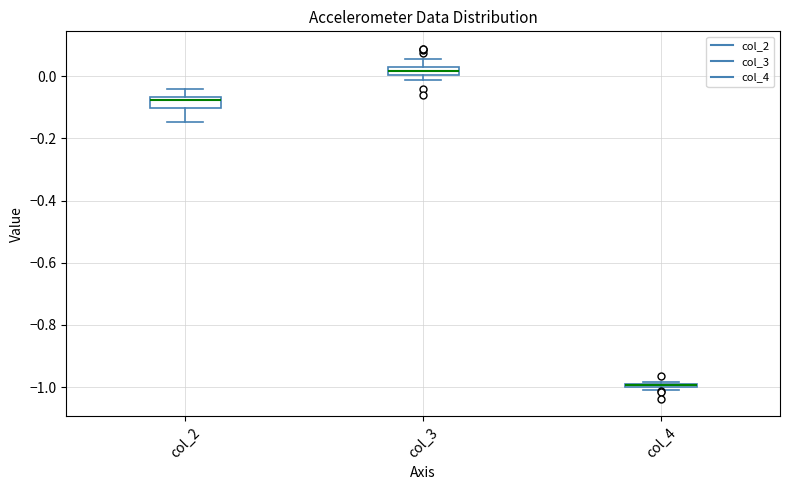

Where does the upper whisker of the box for col_3 end on the y-axis? The values are not printed on the chart, so give them approximately, as read against the axis.

0.06